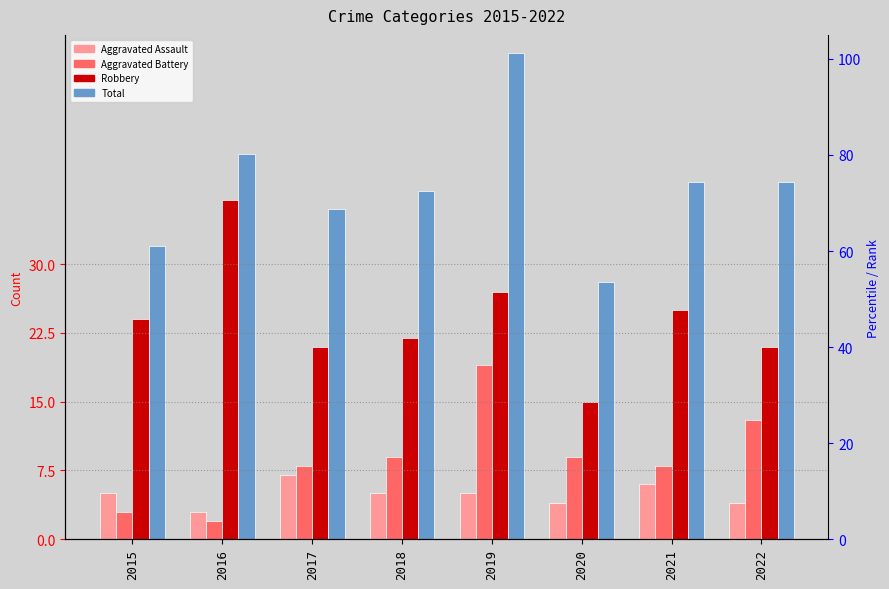

Which series changed the most between 2016 and 2018?

Robbery